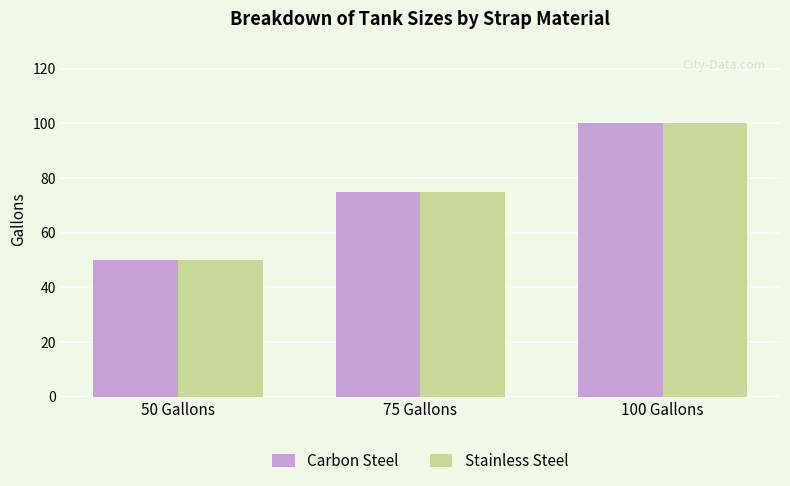

The Stainless Steel series shows 30 at 100 Gallons. True or false?

False